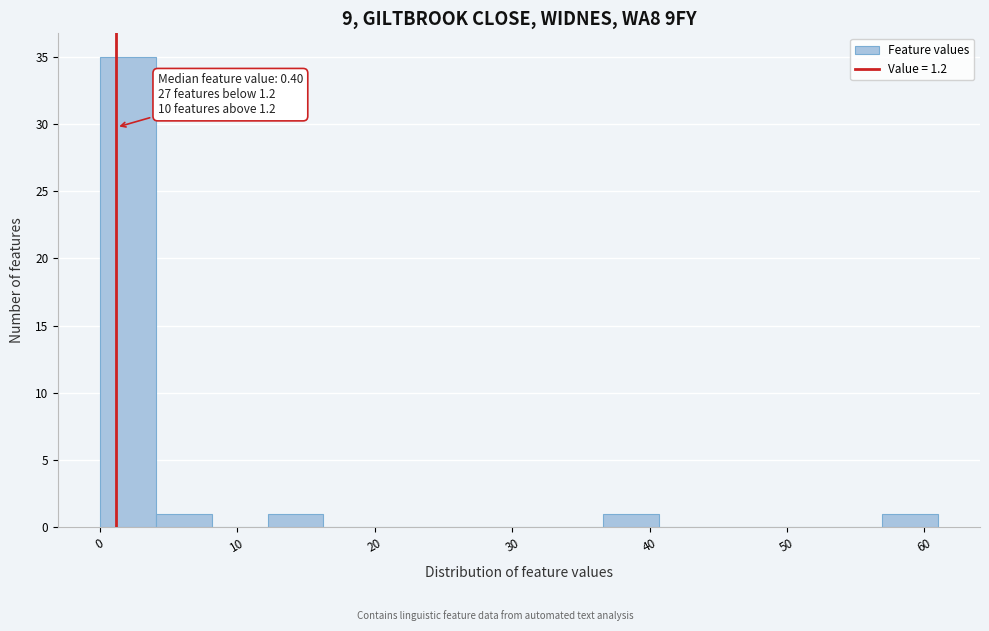

Over which range of the x-axis is the bar tallest?

0 to 4